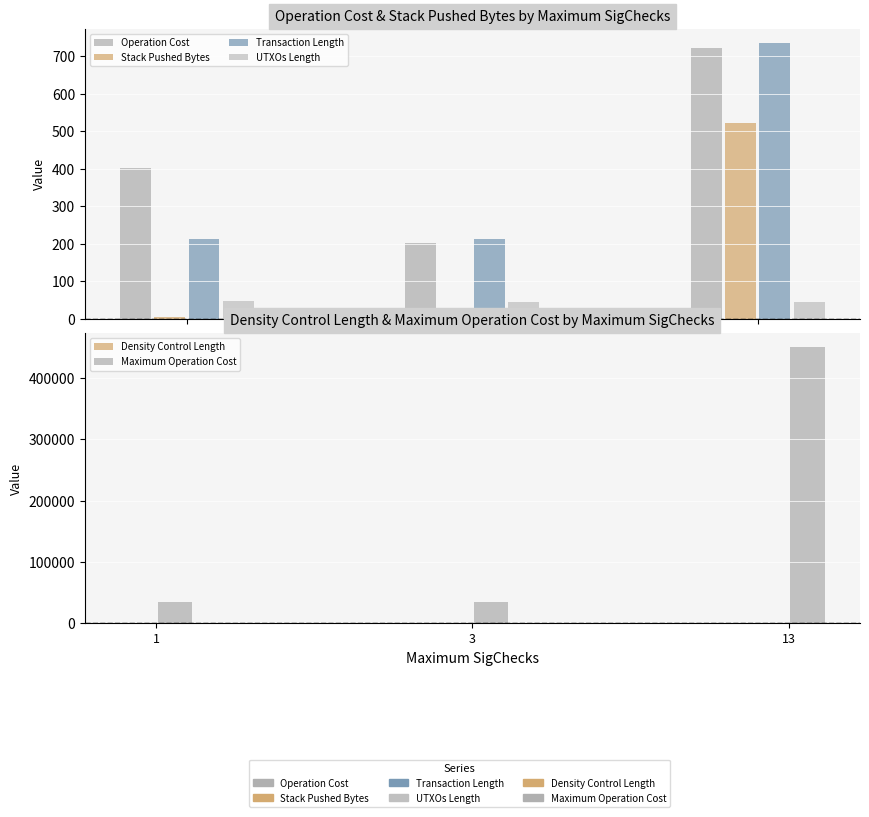

Is the value of UTXOs Length at 1 greater than the value of Transaction Length at 3?

No